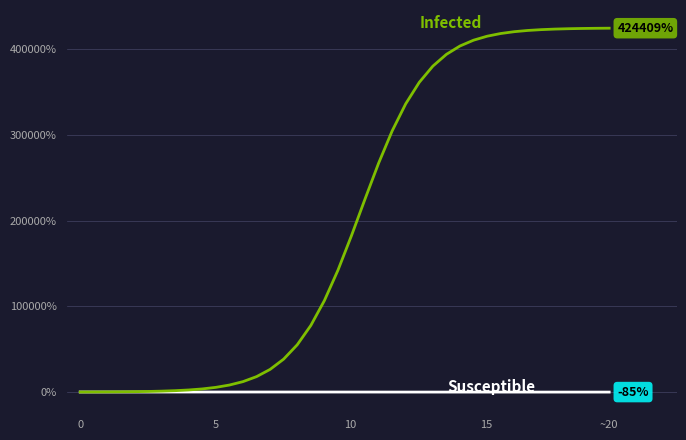

What is the maximum value shown in the chart?

424409.2